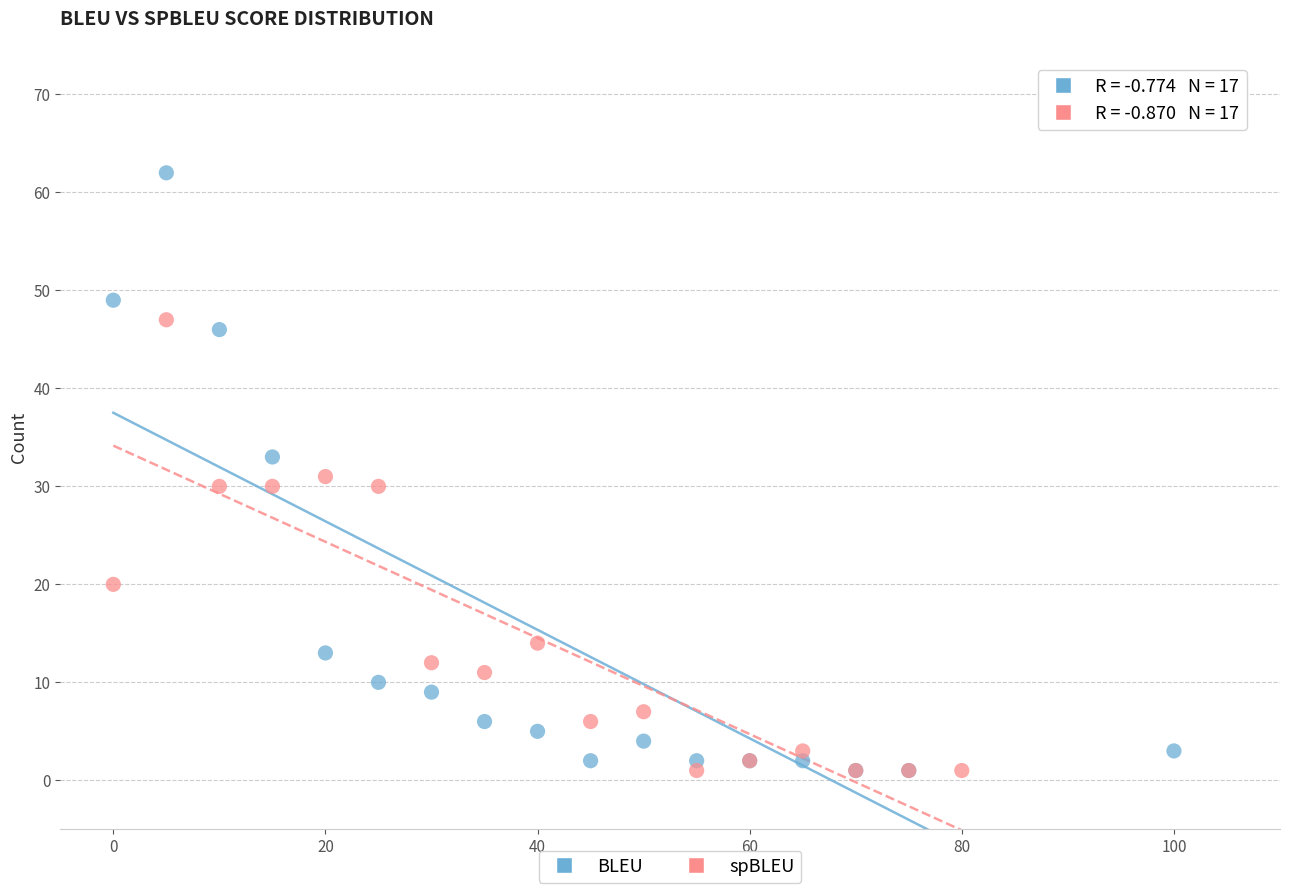

What are all the series names shown in the legend?

BLEU, spBLEU